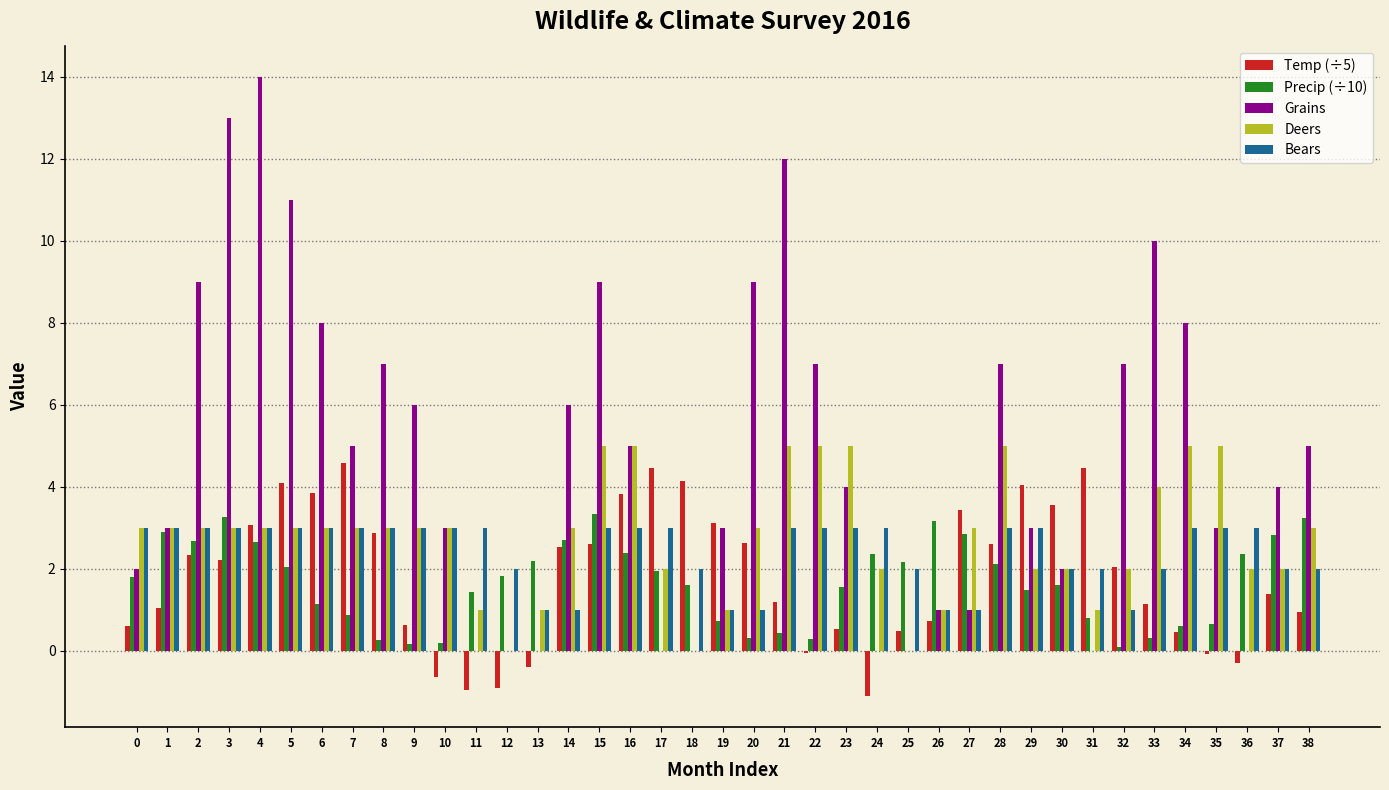

Is it true that Precip (÷10) equals 2.0 at 3?

False